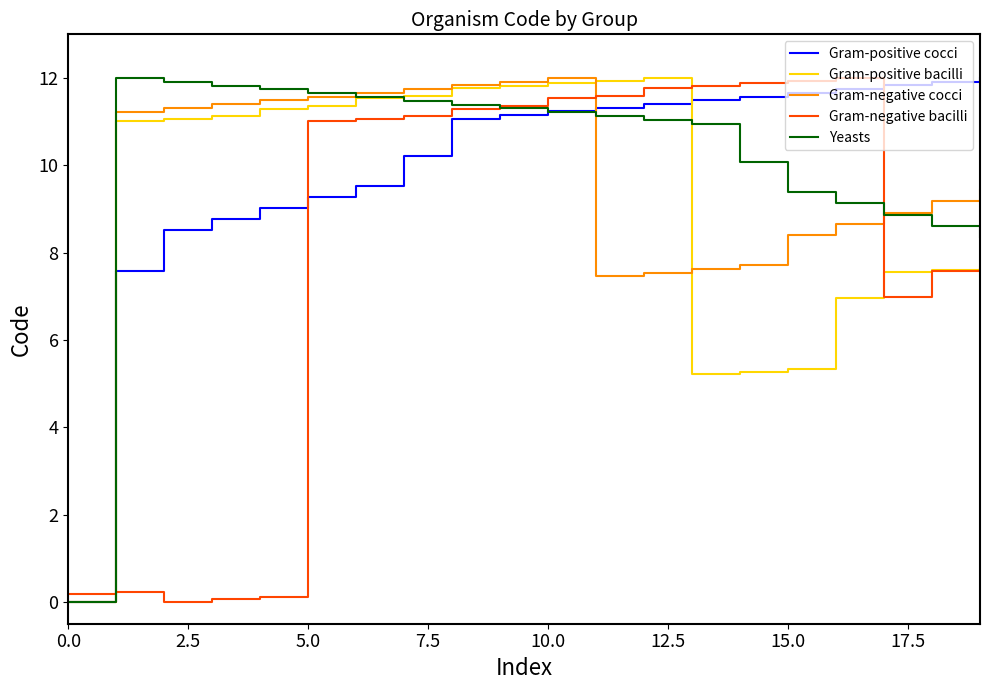

What is the average value of the Gram-negative bacilli series?

8.1